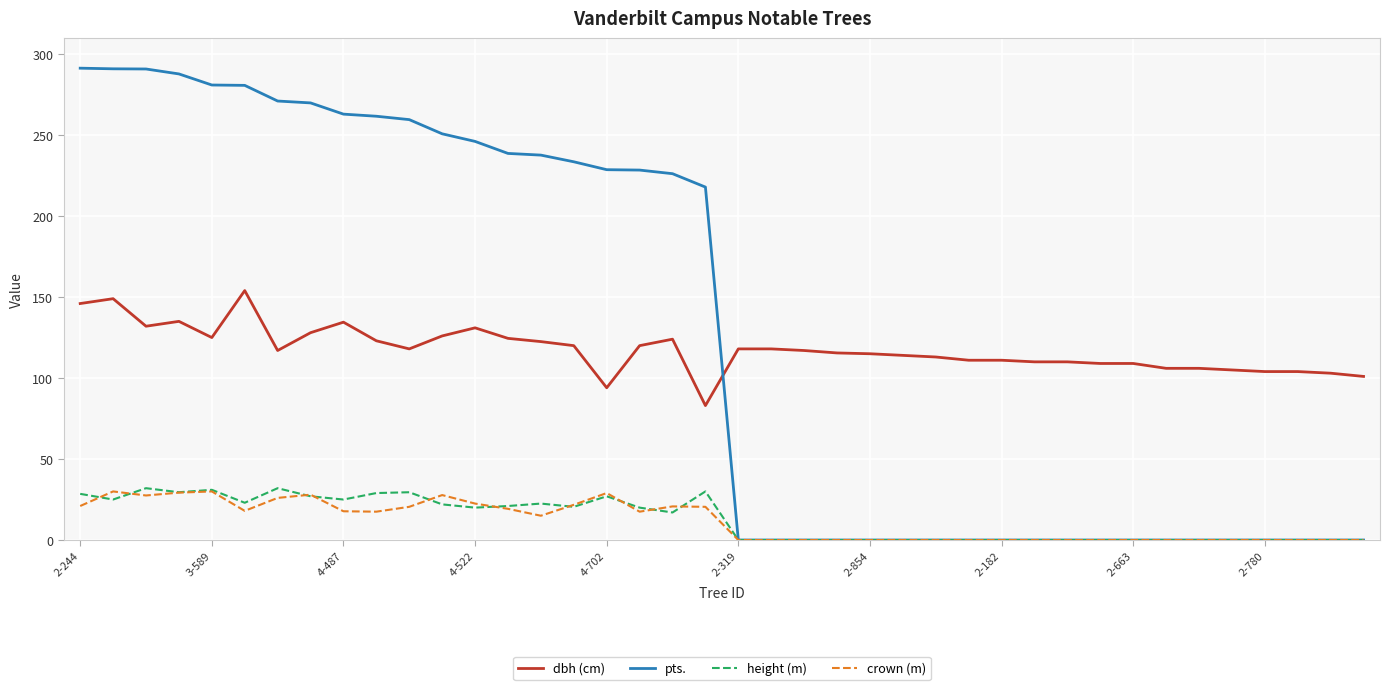

True or false: crown (m) and dbh (cm) intersect in this chart.

False